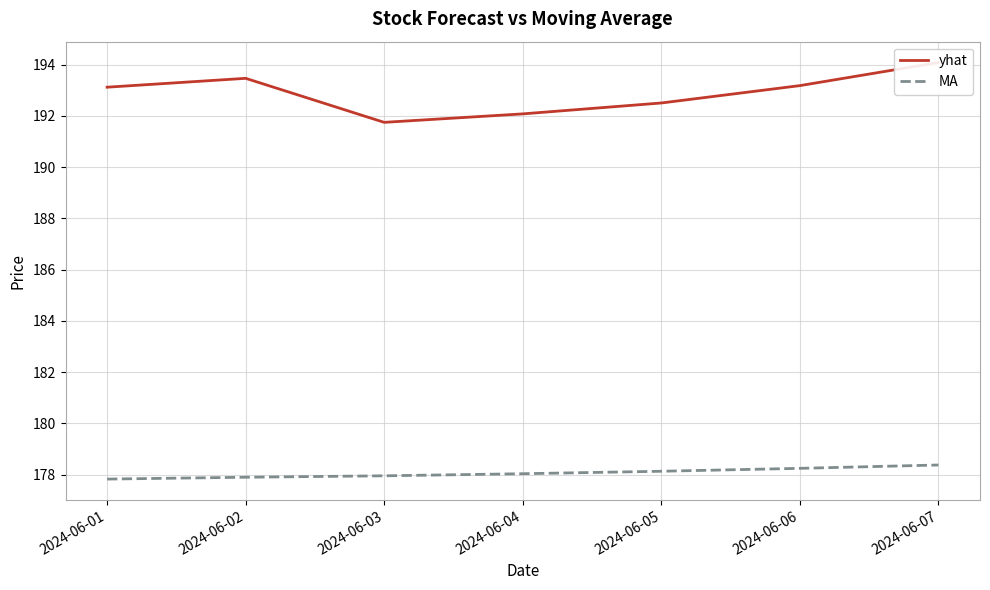

How many data points in yhat are less than 193?

3